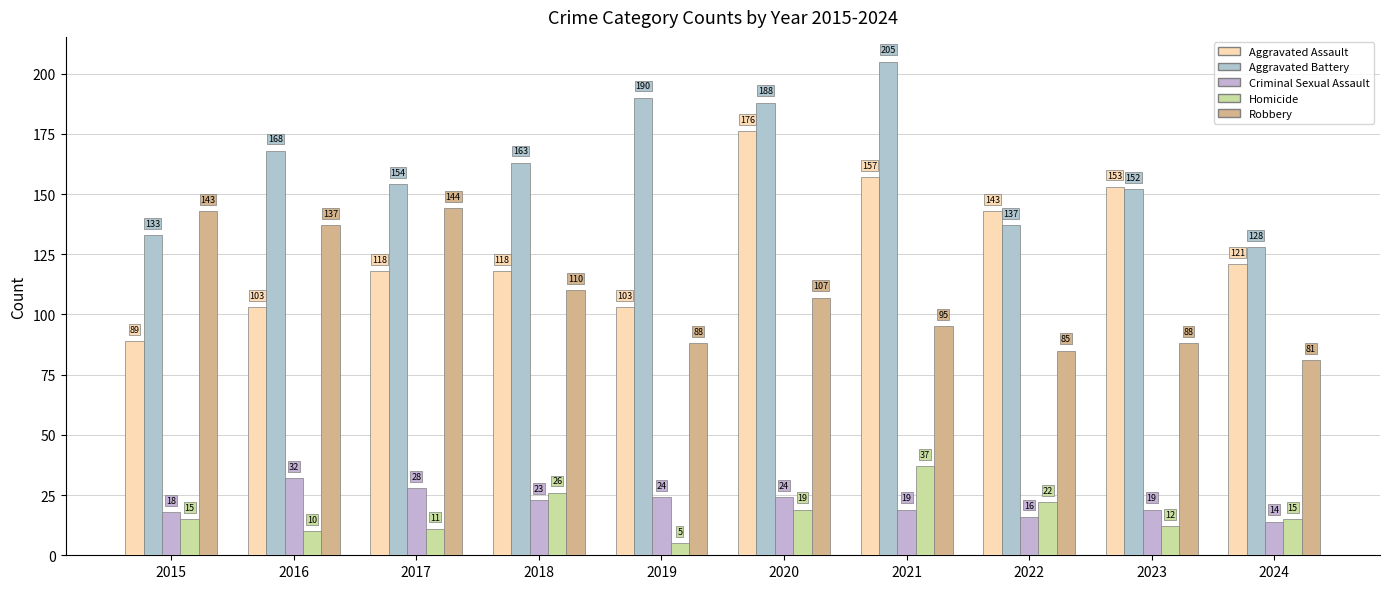

What is the lowest value of the Aggravated Assault series?

89